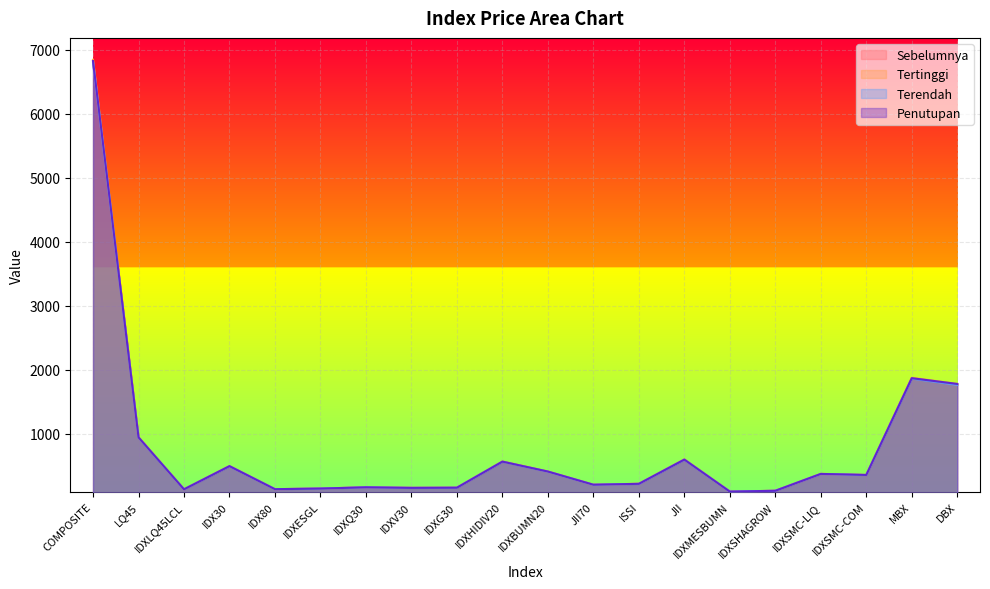

Reading left to right, what are all the values shown in this chart?

Sebelumnya: 6820.7	941.7	129.0	491.6	131.0	140.4	160.4	151.2	154.1	562.4	405.5	200.8	215.0	594.7	93.3	105.7	367.9	351.7	1867.0	1763.0
Tertinggi: 6844.1	945.7	129.6	493.8	131.6	141.3	160.9	151.9	154.7	564.5	408.0	201.4	215.7	596.3	93.9	106.6	371.2	354.1	1873.7	1776.7
Terendah: 6800.6	939.3	128.6	490.2	130.9	140.4	160.0	151.3	153.9	561.0	405.1	200.5	213.8	592.5	93.1	106.0	369.0	352.3	1860.6	1761.5
Penutupan: 6824.4	941.7	129.0	491.3	131.2	140.8	160.3	151.6	154.3	561.9	406.9	200.8	214.8	593.9	93.3	106.2	369.9	353.7	1866.4	1776.7